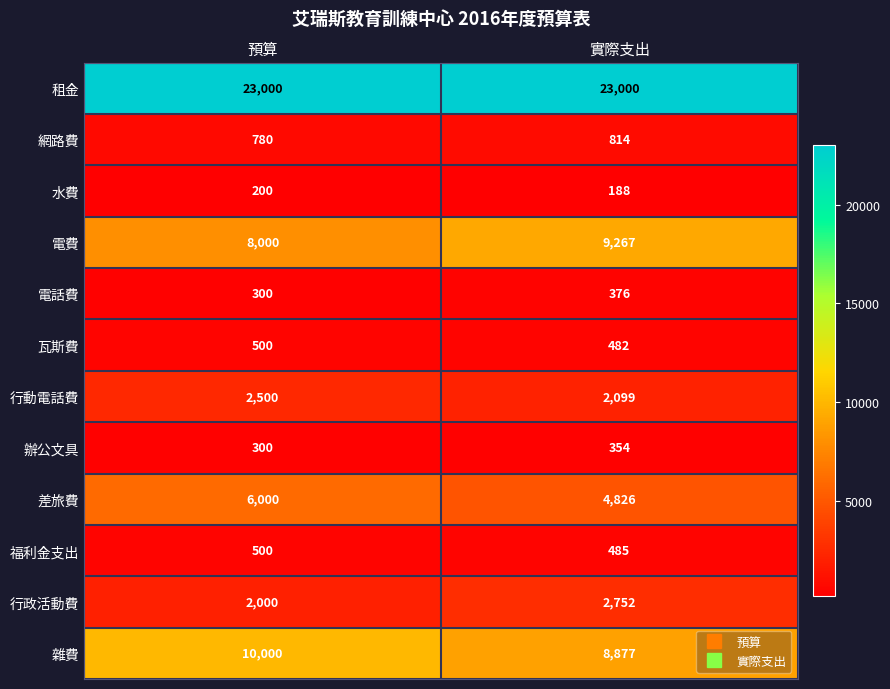

Rank the categories by 辦公文具 value from highest to lowest.

實際支出, 預算